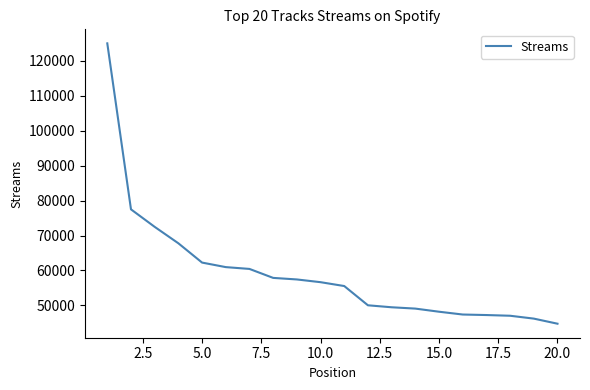

What is the difference between the maximum and minimum values?

80294